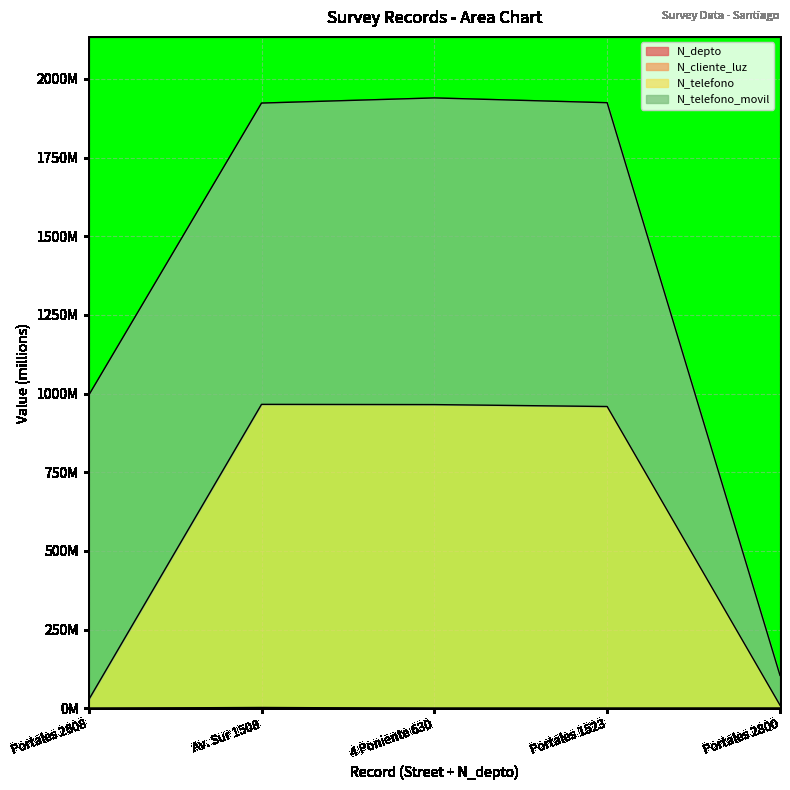

Does the chart display data point markers on the line(s)?

No